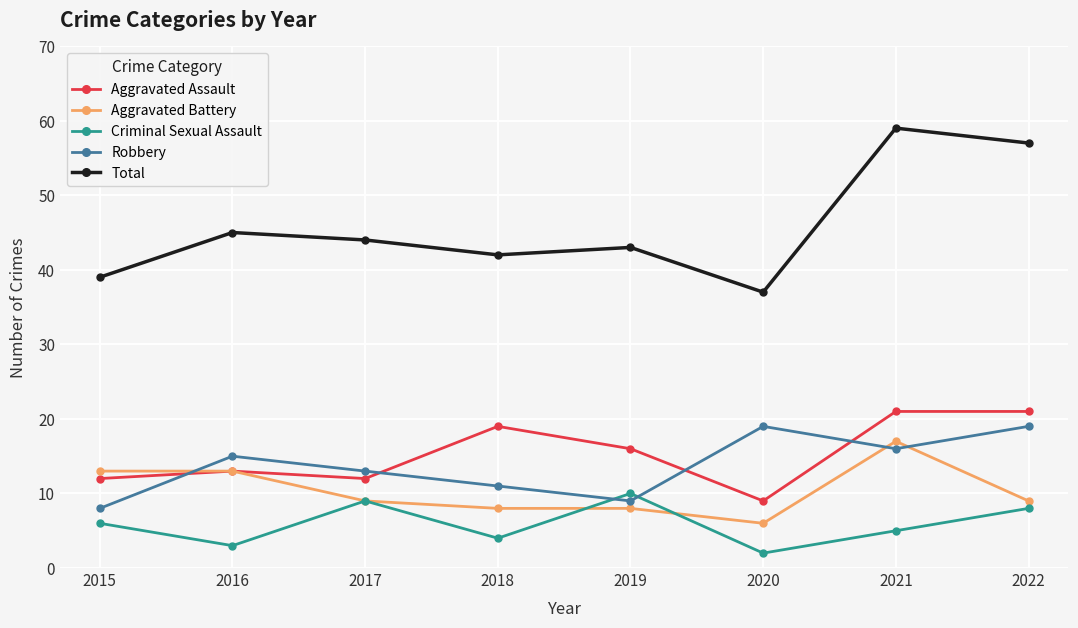

Reading left to right, what are all the values shown in this chart?

Aggravated Assault: 2015=12	2016=13	2017=12	2018=19	2019=16	2020=9	2021=21	2022=21
Aggravated Battery: 2015=13	2016=13	2017=9	2018=8	2019=8	2020=6	2021=17	2022=9
Criminal Sexual Assault: 2015=6	2016=3	2017=9	2018=4	2019=10	2020=2	2021=5	2022=8
Robbery: 2015=8	2016=15	2017=13	2018=11	2019=9	2020=19	2021=16	2022=19
Total: 2015=39	2016=45	2017=44	2018=42	2019=43	2020=37	2021=59	2022=57